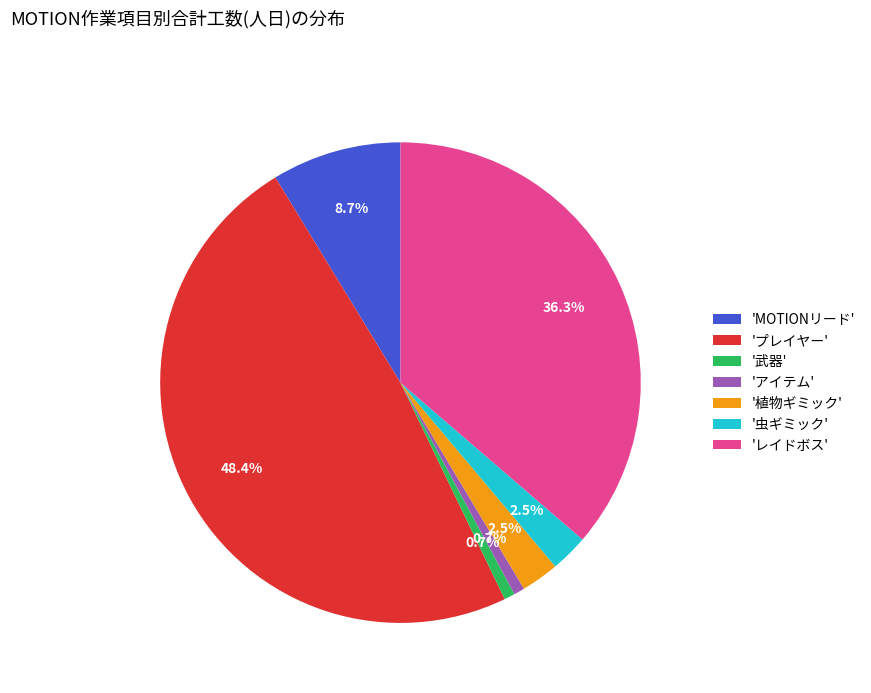

Which has a higher value, 'MOTIONリード' or 'レイドボス'?

'レイドボス'